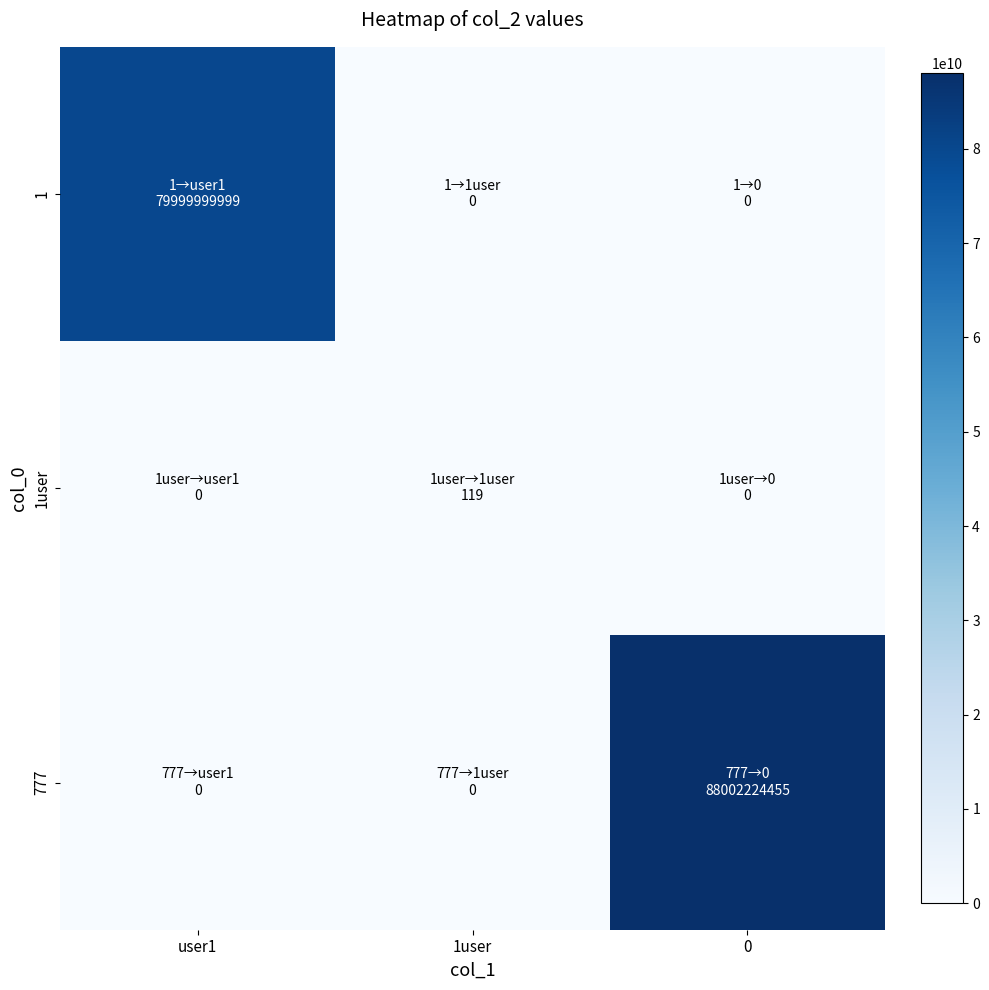

Reading left to right, transcribe all the data shown in this chart.

1: user1=79999999999	1user=0	0=0
1user: user1=0	1user=119	0=0
777: user1=0	1user=0	0=88002224455